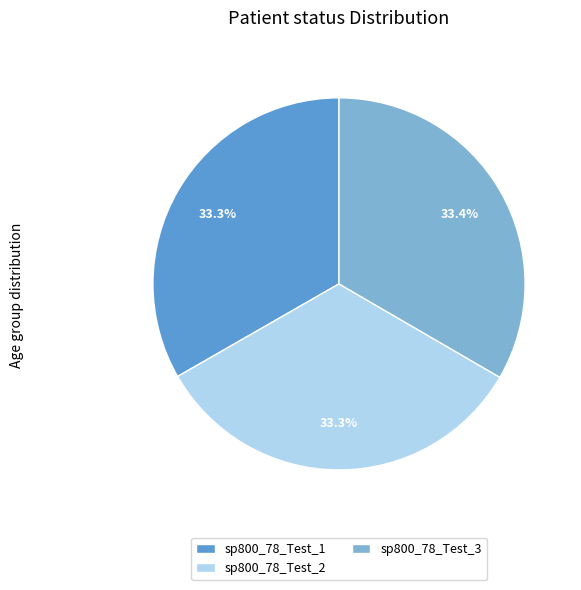

Does any single category account for the majority?

No